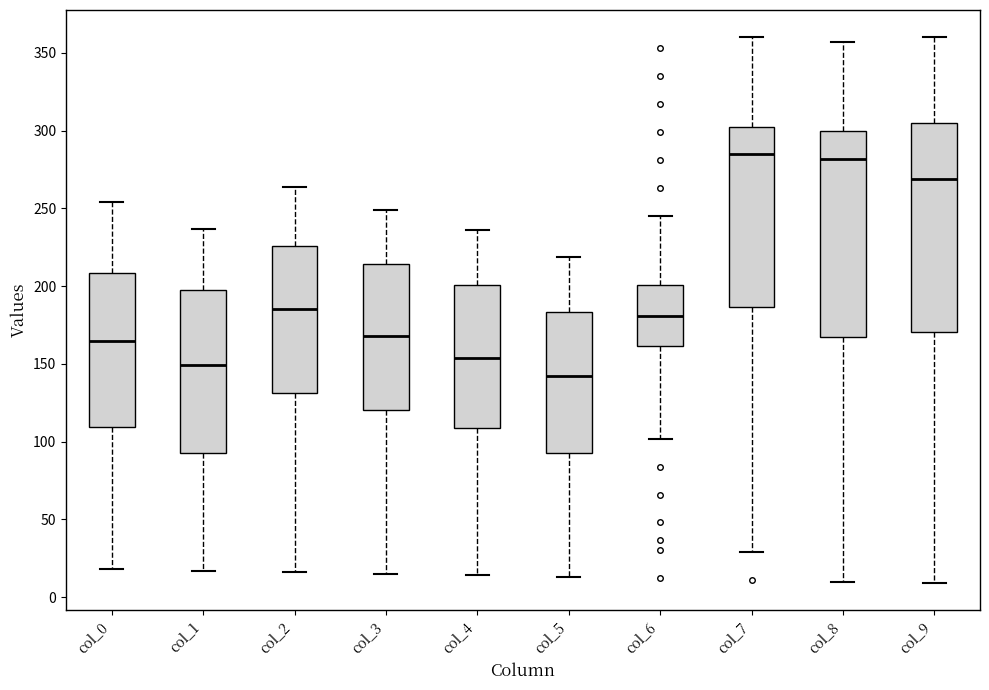

Where is the lower edge of the box for col_1 on the y-axis? The values are not printed on the chart, so give them approximately, as read against the axis.

95